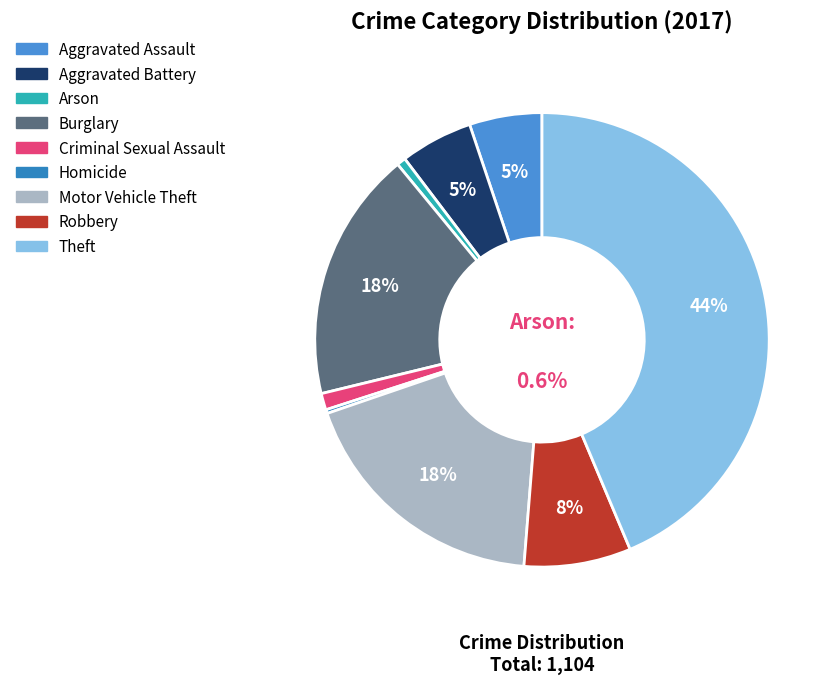

What is the largest slice in the pie chart?

Theft